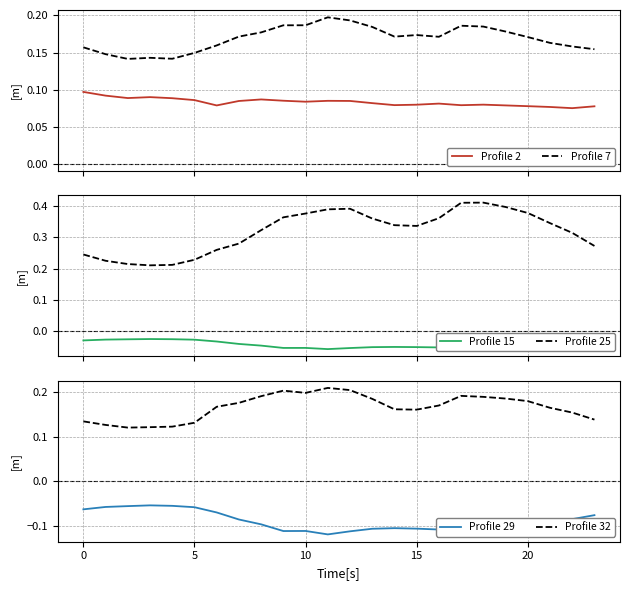

What is the approximate value of Profile 25 at 22?

0.3